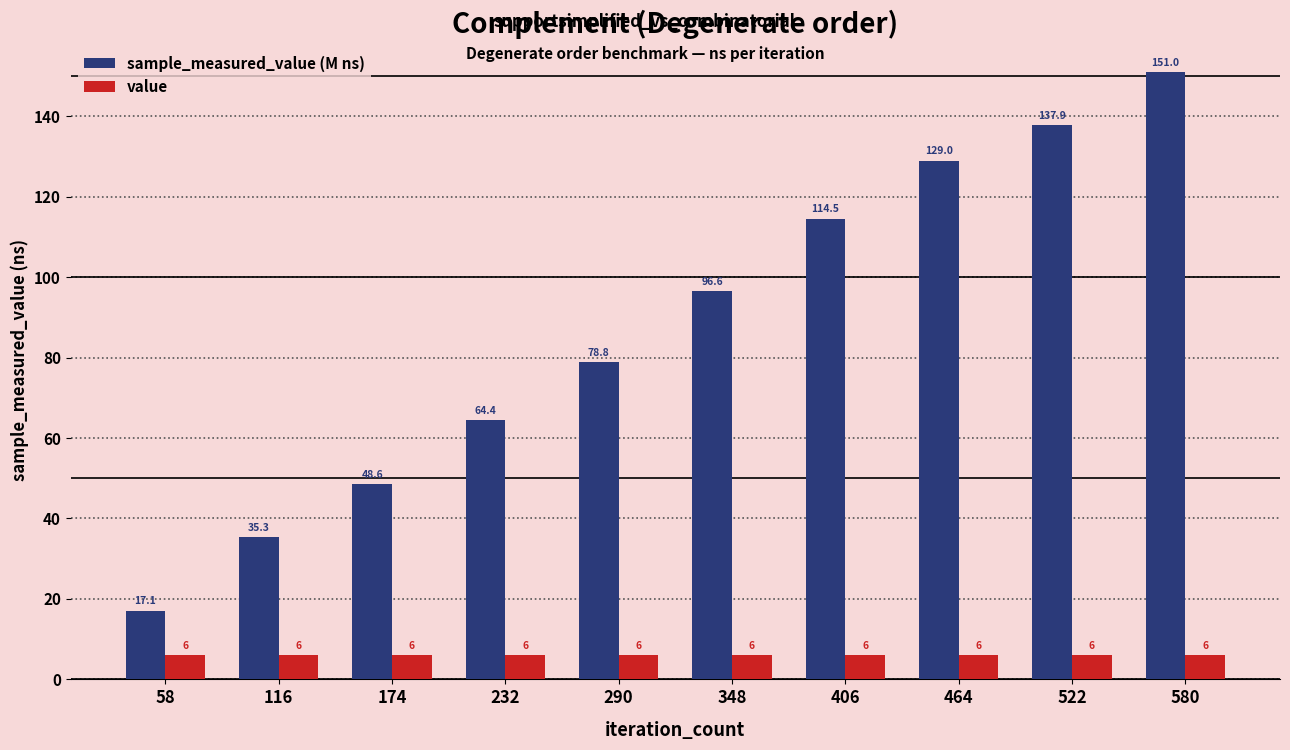

Reading left to right, list all the values displayed in this chart.

sample_measured_value (M ns): 58=17.1	116=35.3	174=48.6	232=64.4	290=78.8	348=96.6	406=114.5	464=129.0	522=137.9	580=151.0
value: 58=6.0	116=6.0	174=6.0	232=6.0	290=6.0	348=6.0	406=6.0	464=6.0	522=6.0	580=6.0